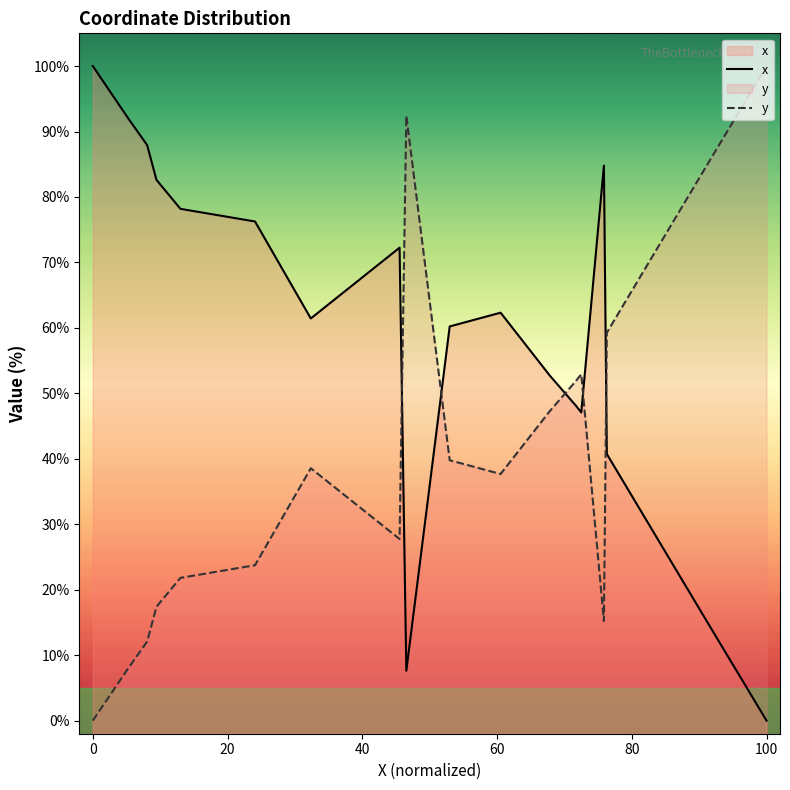

After their last crossing, which series has the higher values: y or x?

y